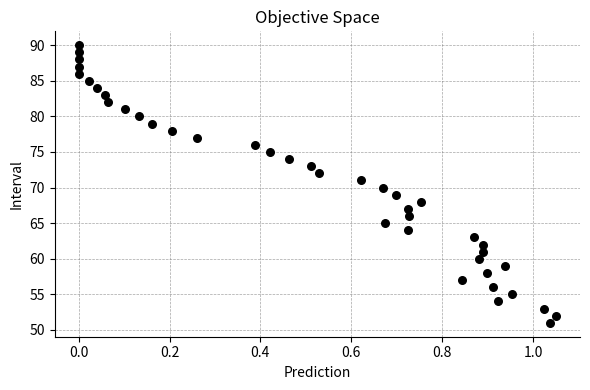

What is the range of Y values (max minus min)?

39